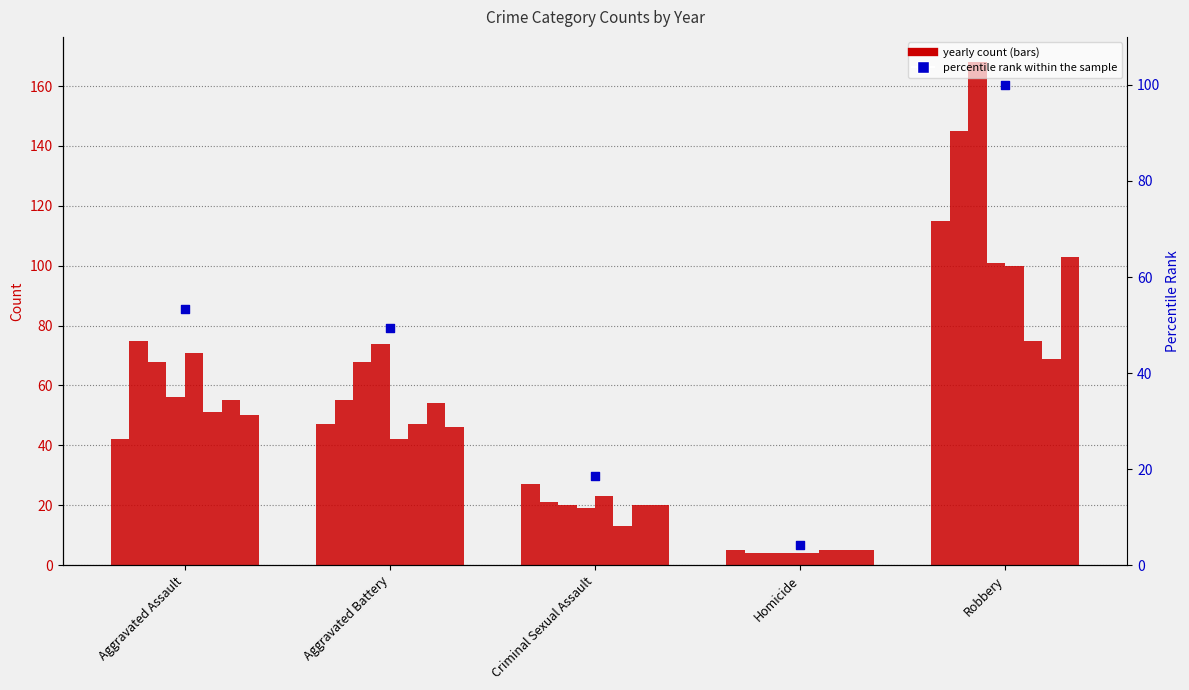

What is the change in value from Aggravated Assault to Robbery?

+46.6